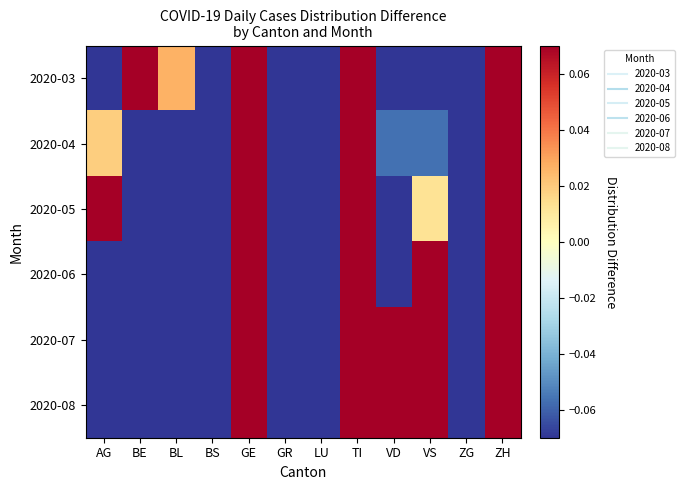

At which category is the sum across all series the highest?

GE